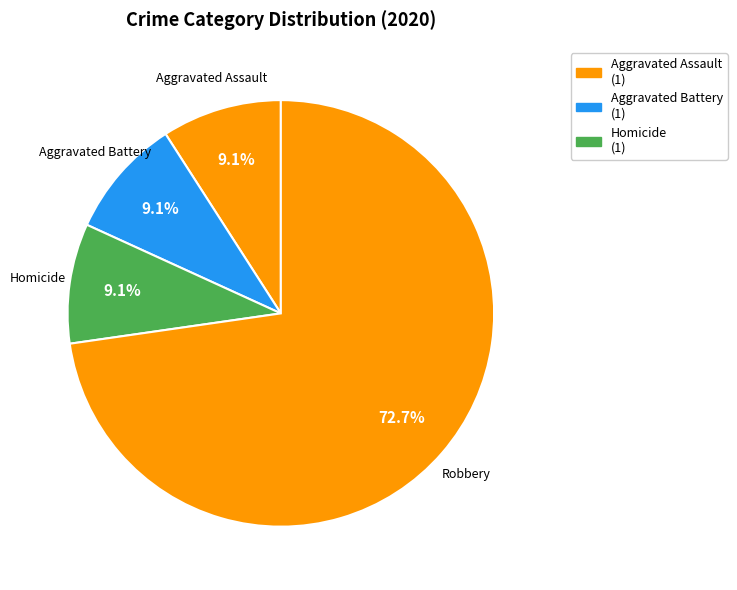

How many slices are in this pie chart?

4